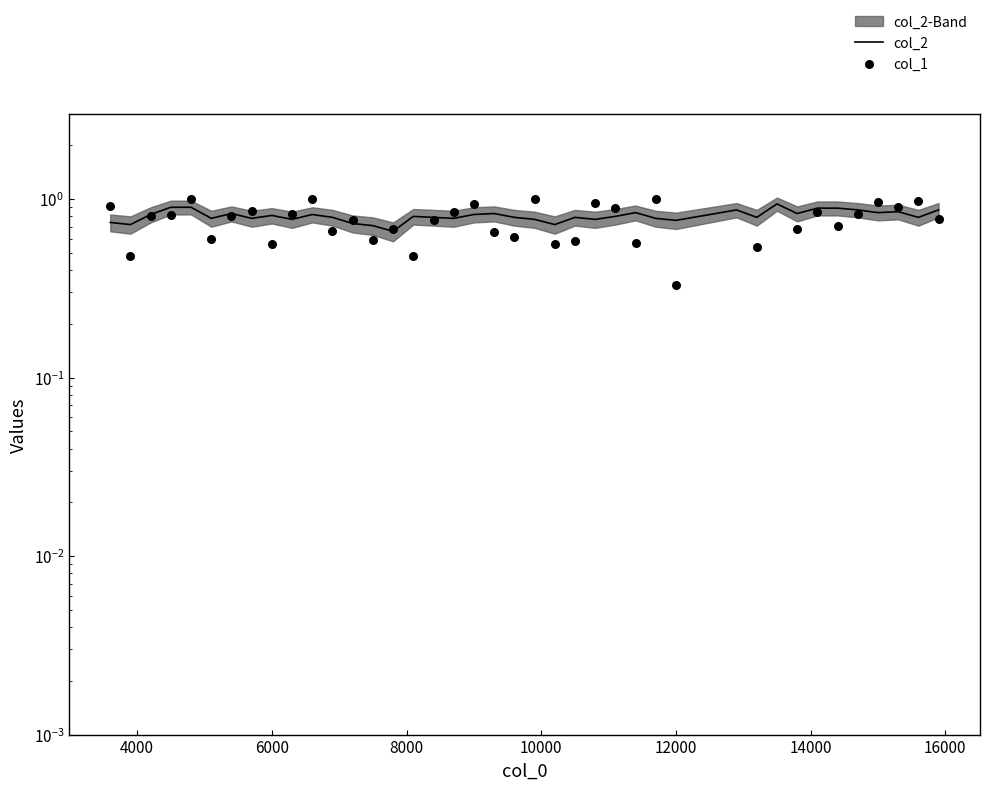

Which series has the largest Y range (max minus min)?

col_1